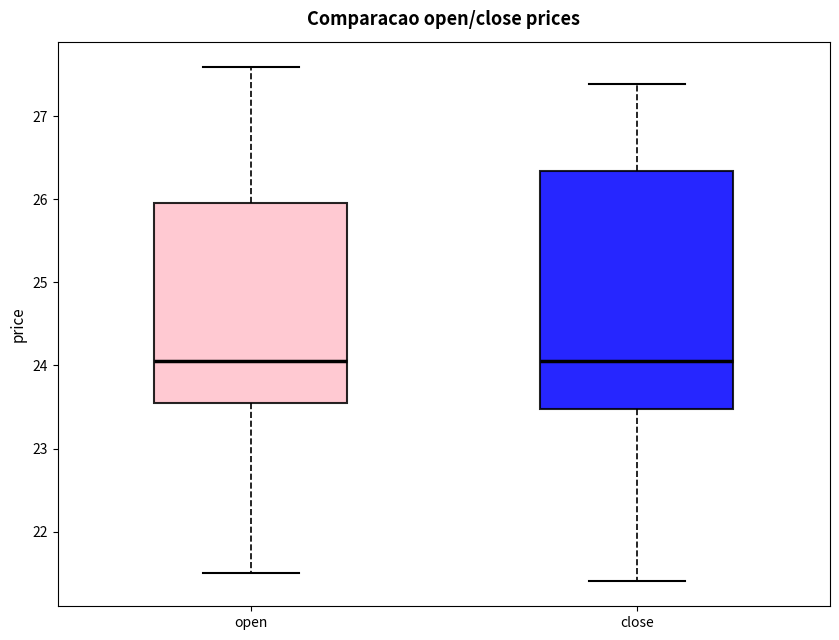

Reading left to right, read every box against the y-axis: the position of its median line, the range the box covers, and the ends of its whiskers. The values are not printed on the chart, so give them approximately, as read against the axis.

open: median 24.1, box 23.5 to 26.0, whiskers 21.5 to 27.6
close: median 24.1, box 23.5 to 26.3, whiskers 21.4 to 27.4